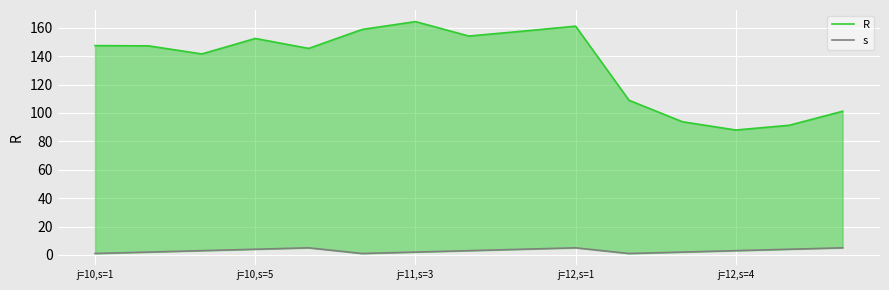

True or false: s has a value of 0.9 at j=11,s=3.

False